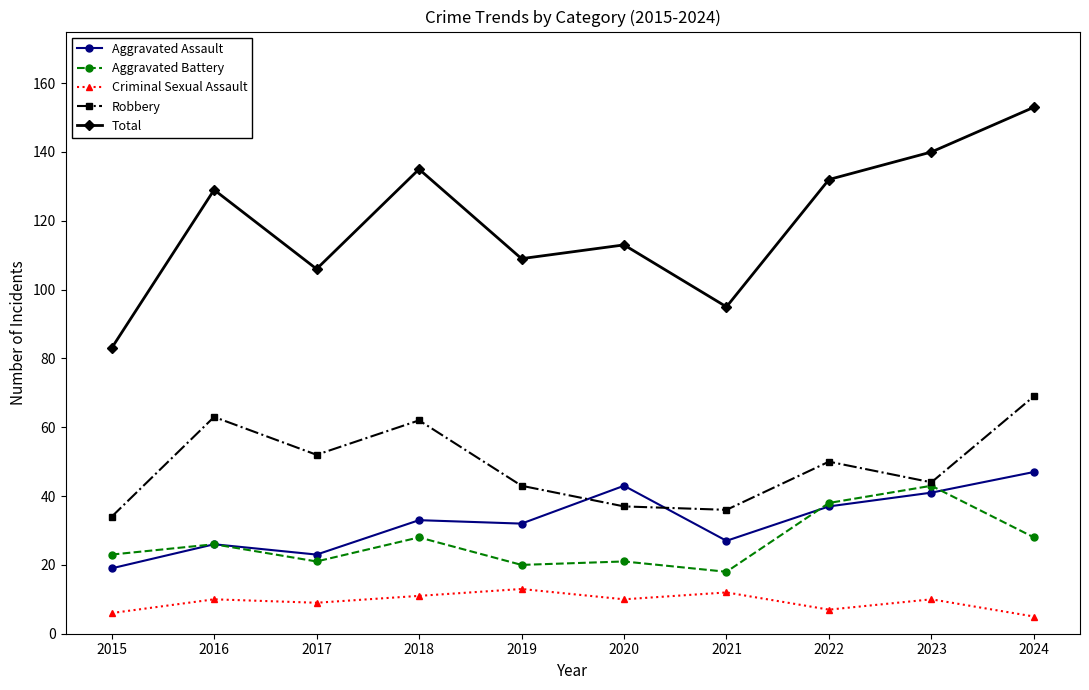

True or false: Total has a value of 58 at 2022.

False